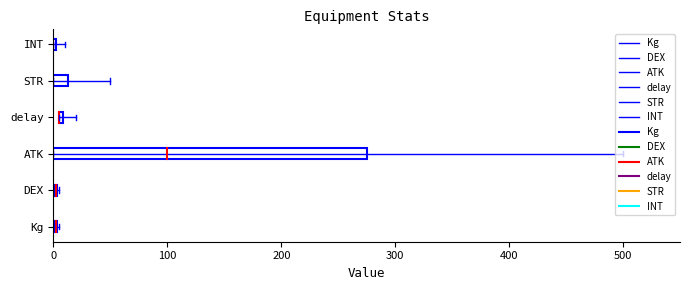

Which series has the largest total across all categories?

INT